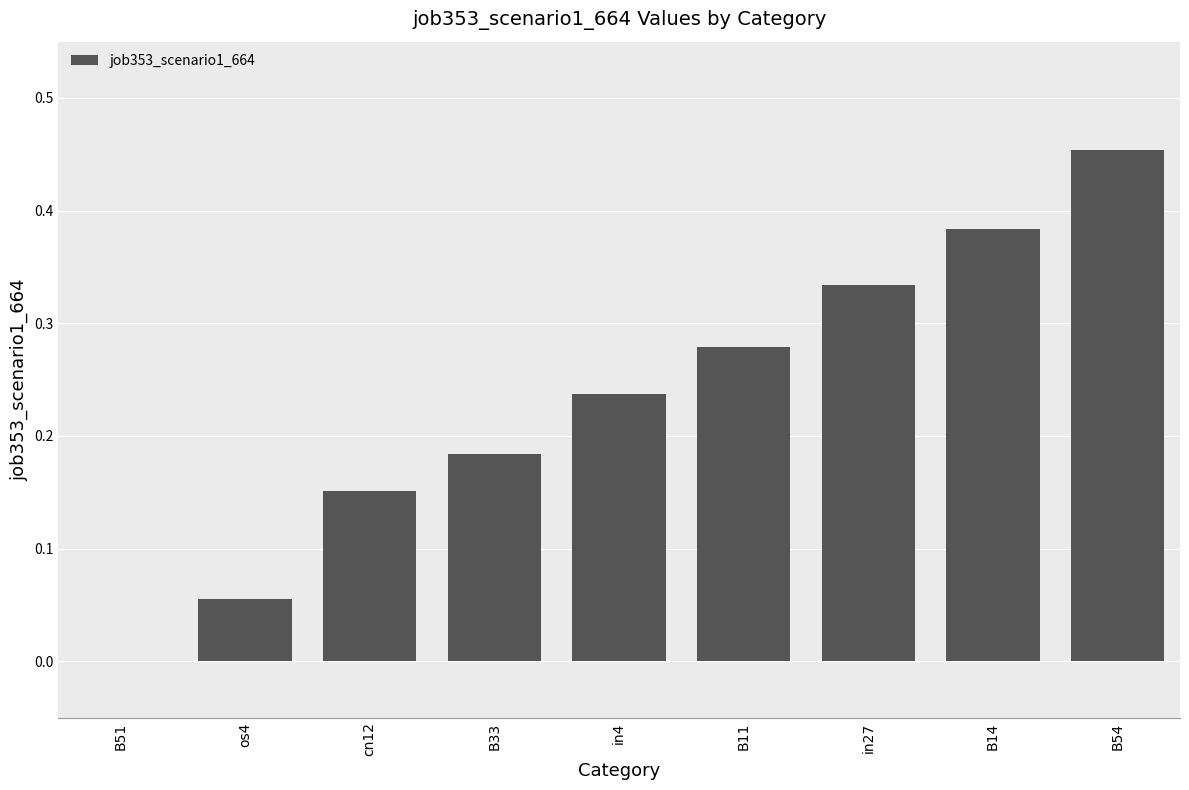

How many positive values are there?

8